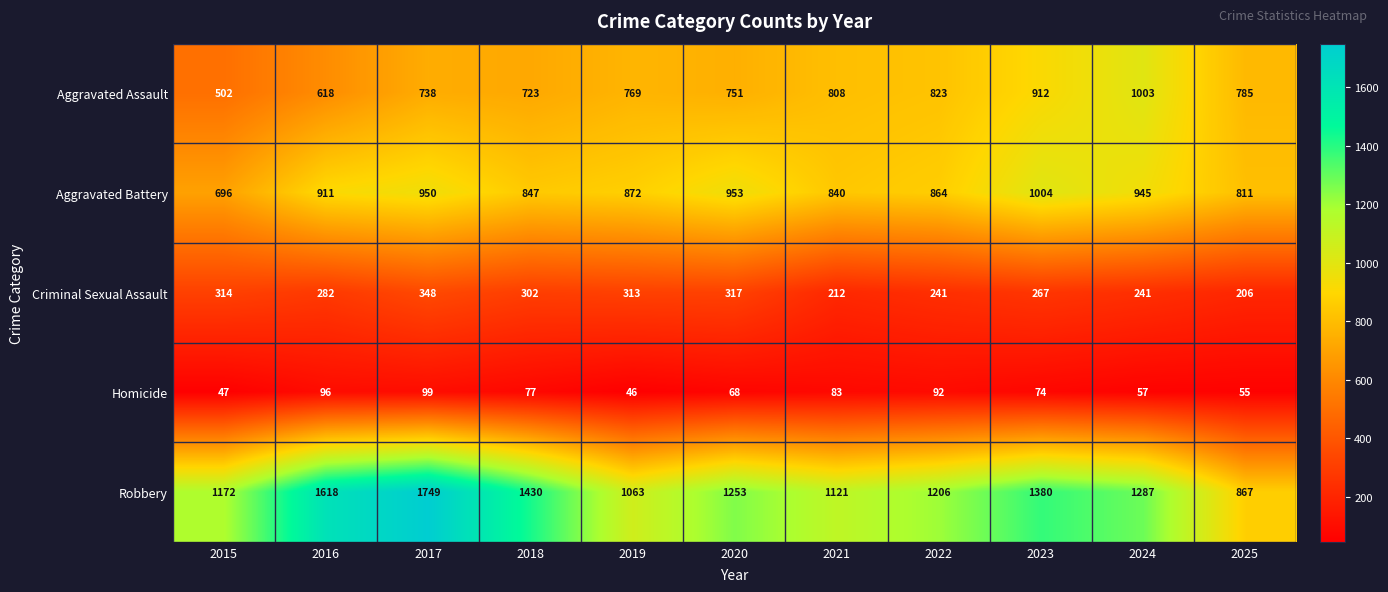

What is the sum of all Aggravated Battery values?

9693